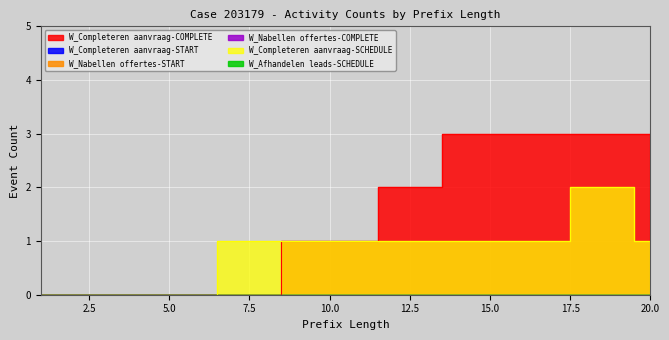

Reading left to right, list all the values displayed in this chart.

W_Completeren aanvraag-COMPLETE: 0	0	0	0	0	0	0	0	1	1	1	2	2	3	3	3	3	3	3	3
W_Completeren aanvraag-START: 0	0	0	0	0	0	0	0	0	0	0	0	0	0	0	0	0	0	0	0
W_Nabellen offertes-START: 0	0	0	0	0	0	0	0	0	0	0	0	0	0	0	0	0	0	0	0
W_Nabellen offertes-COMPLETE: 0	0	0	0	0	0	0	0	0	0	0	0	0	0	0	0	0	0	0	0
W_Completeren aanvraag-SCHEDULE: 0	0	0	0	0	0	1	1	1	1	1	1	1	1	1	1	1	2	2	1
W_Afhandelen leads-SCHEDULE: 0	0	0	0	0	0	0	0	0	0	0	0	0	0	0	0	0	0	0	0